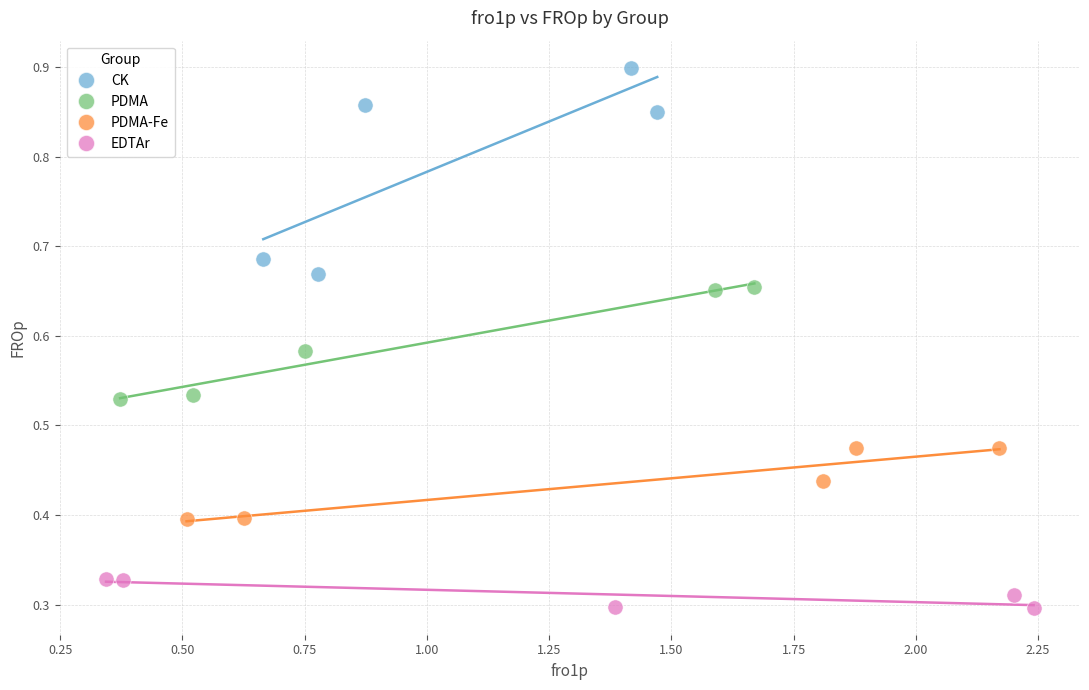

Which series has the largest Y range (max minus min)?

CK